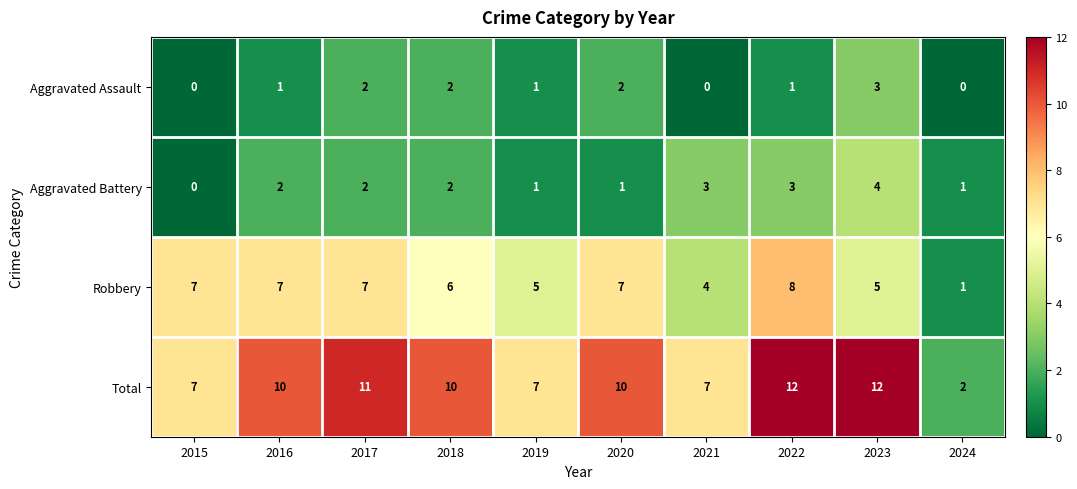

What is the difference between the maximum and minimum values in the Aggravated Battery series?

4